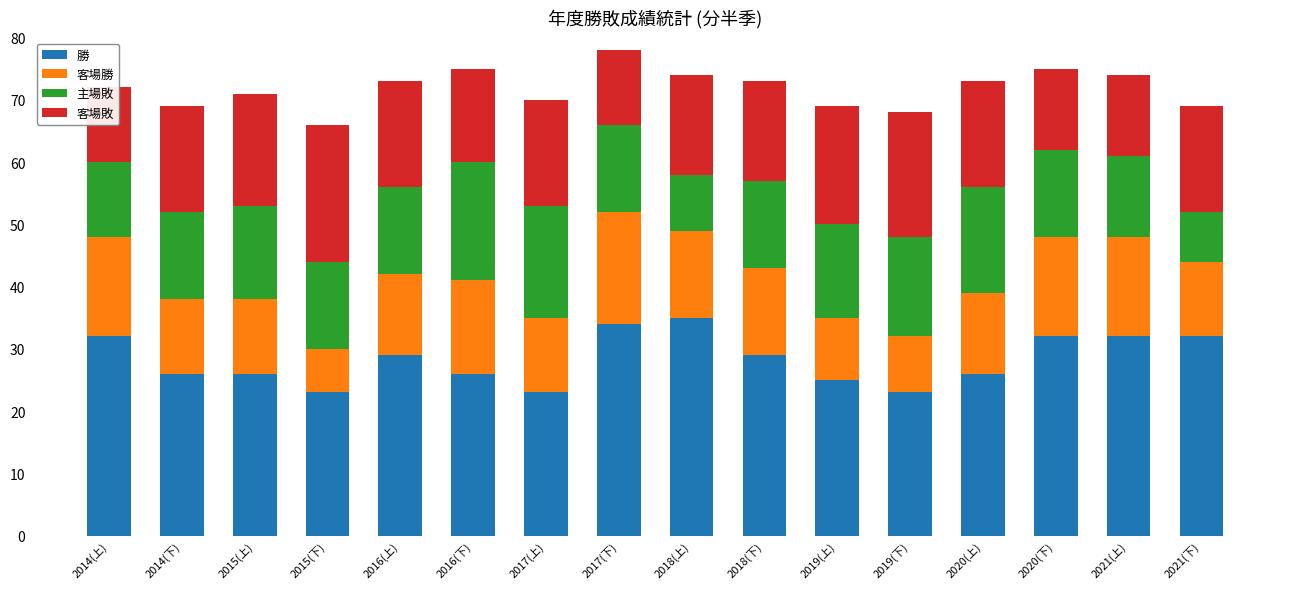

How many distinct data groups are displayed?

4